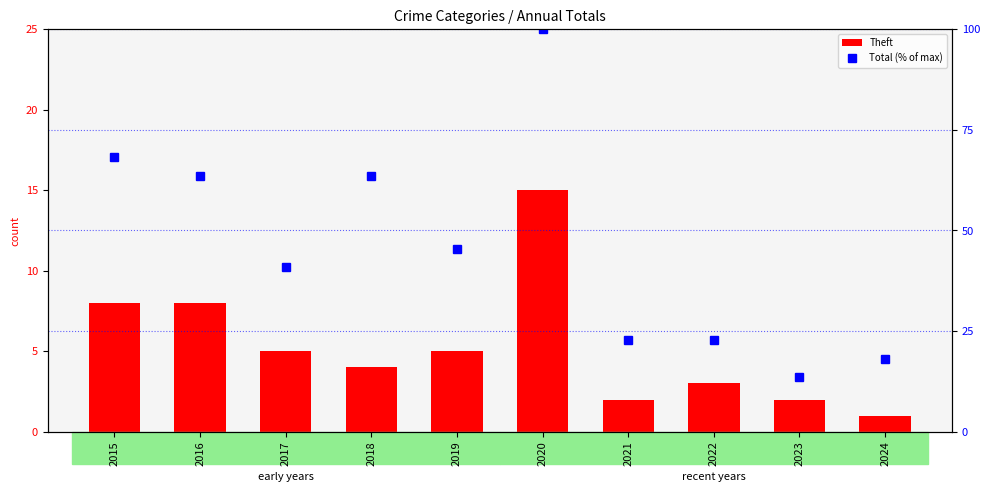

What is the spread (max minus min) of values at 2016?

55.6